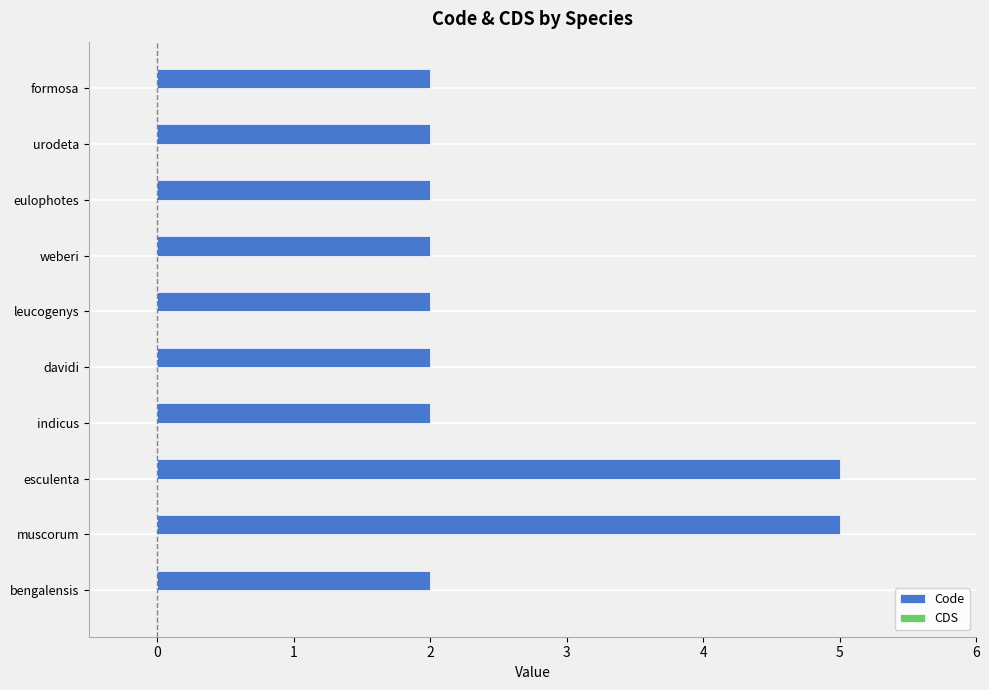

What is the greatest value displayed?

5